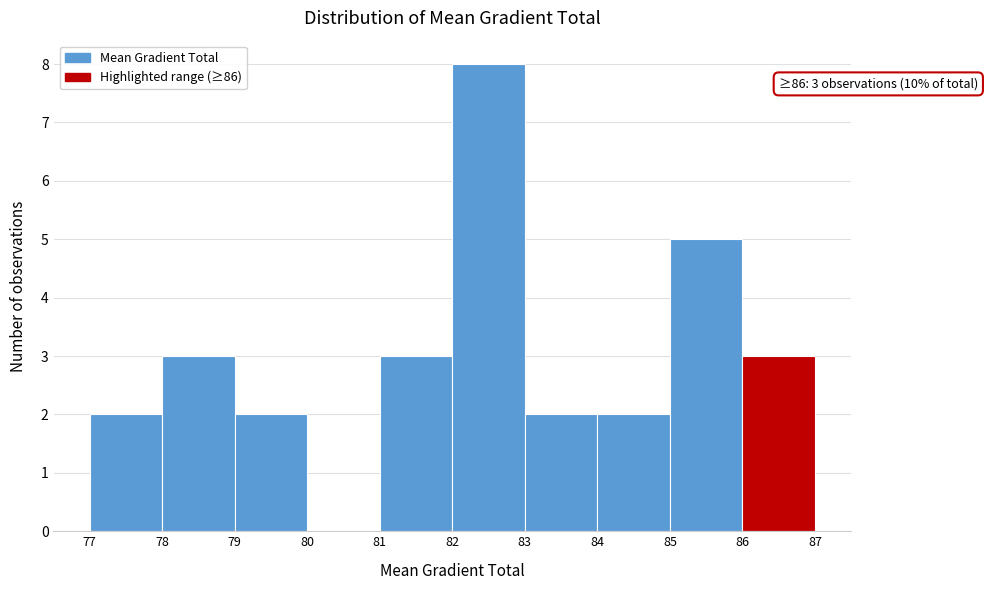

Which range on the x-axis has the tallest bar?

82 to 83